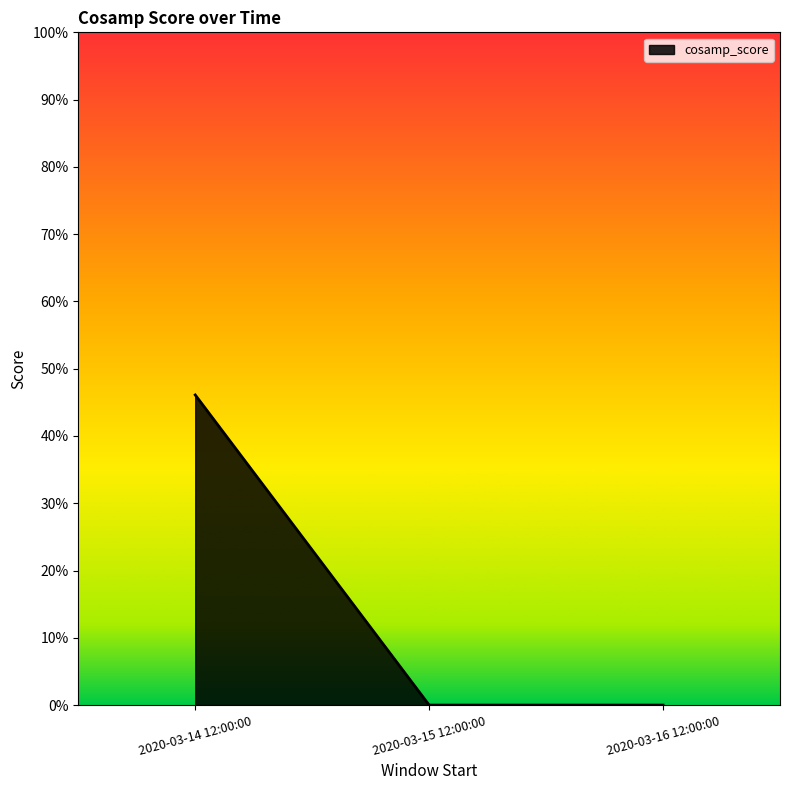

Does the chart have visible grid lines?

No